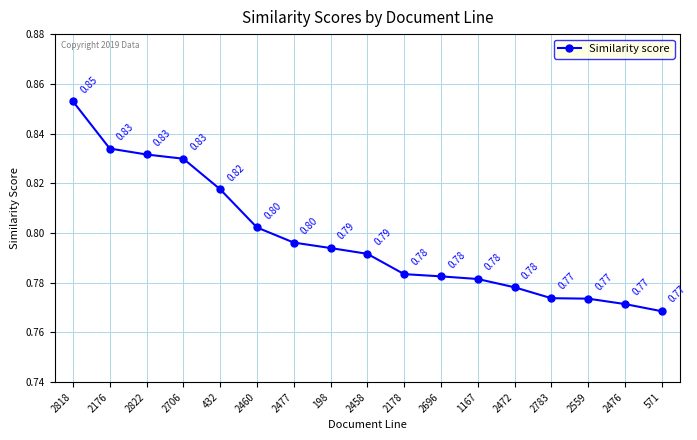

What is the average value?

0.8